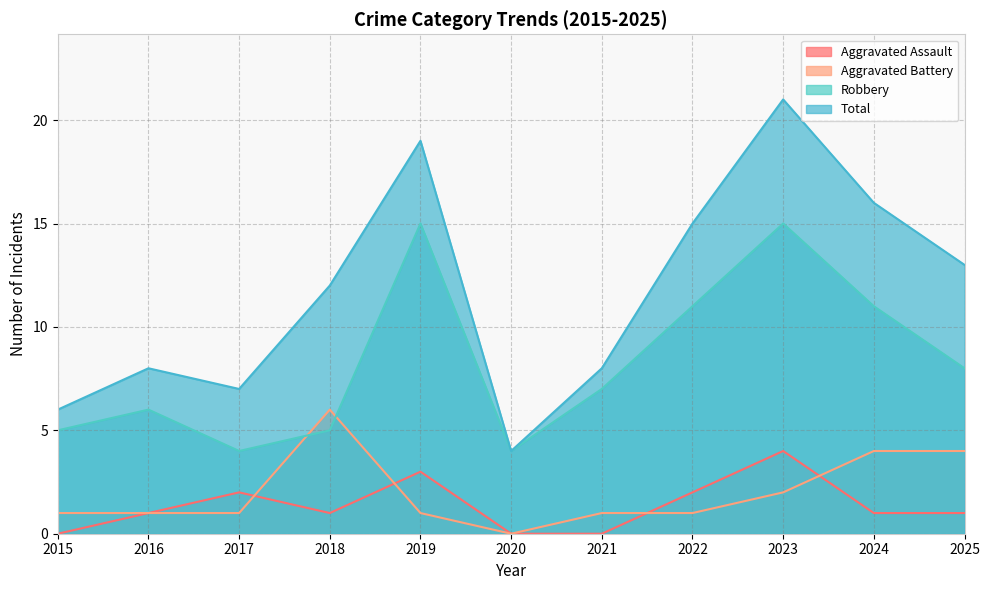

Reading right to left, what are all the values shown in this chart?

Aggravated Assault: 2025=1	2024=1	2023=4	2022=2	2021=0	2020=0	2019=3	2018=1	2017=2	2016=1	2015=0
Aggravated Battery: 2025=4	2024=4	2023=2	2022=1	2021=1	2020=0	2019=1	2018=6	2017=1	2016=1	2015=1
Robbery: 2025=8	2024=11	2023=15	2022=11	2021=7	2020=4	2019=15	2018=5	2017=4	2016=6	2015=5
Total: 2025=13	2024=16	2023=21	2022=15	2021=8	2020=4	2019=19	2018=12	2017=7	2016=8	2015=6